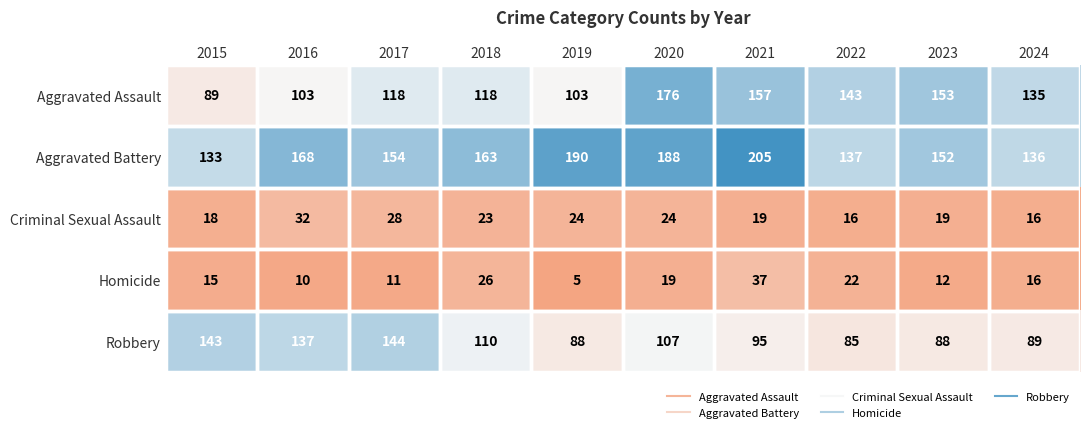

At which category does the chart reach its peak across all series?

2021